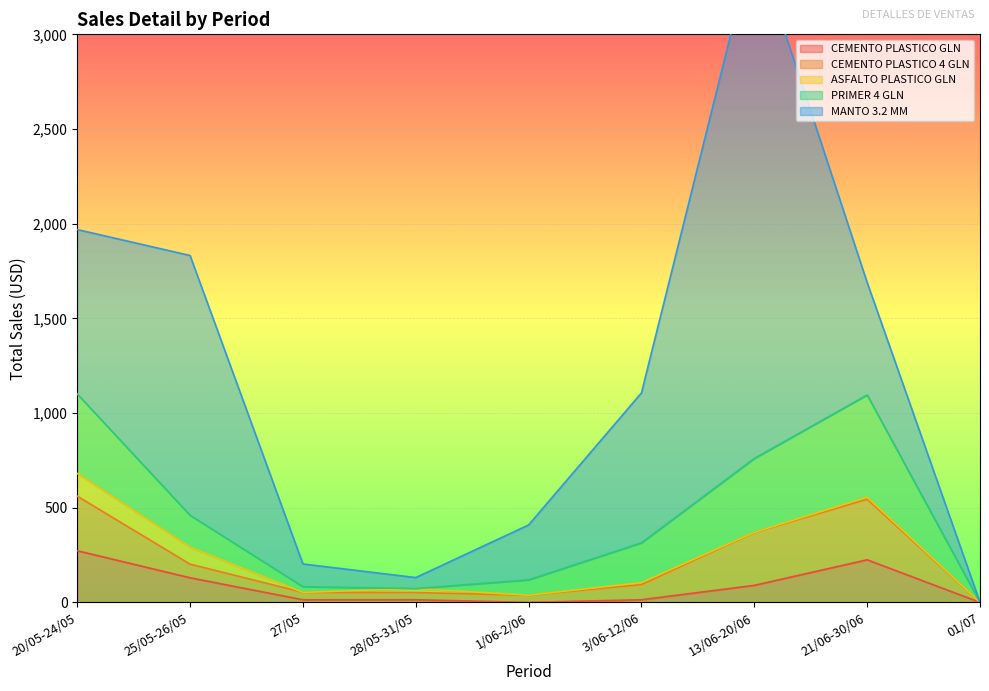

Which series has the widest spread of values?

MANTO 3.2 MM